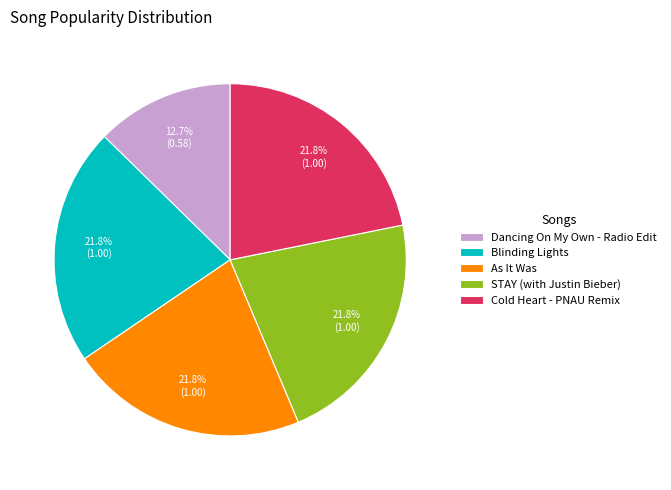

Does any single category account for the majority?

No